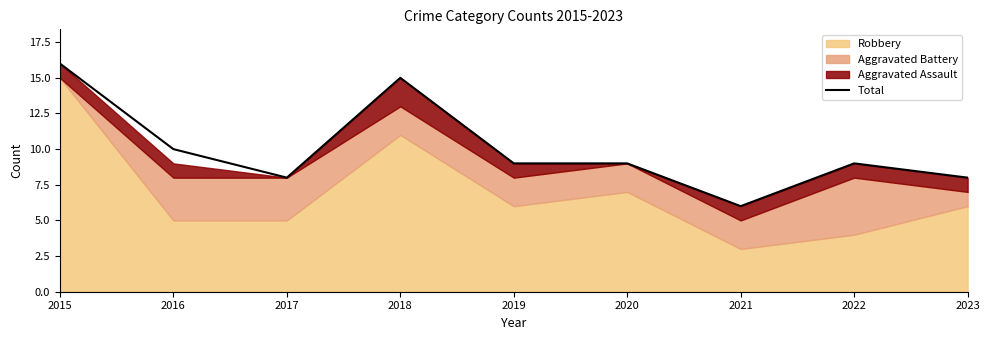

Which category has the lowest value across all series?

2021